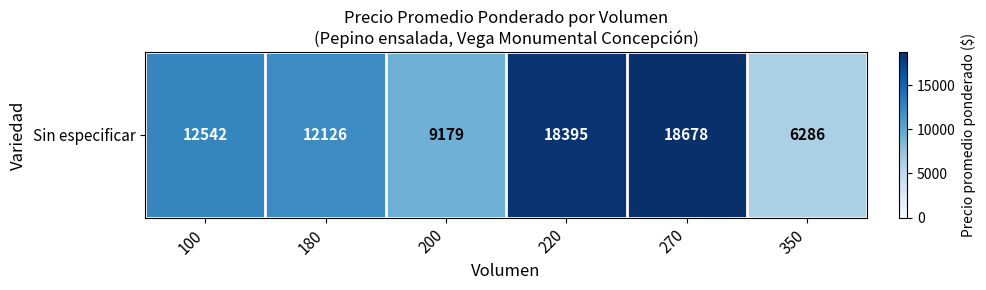

Reading left to right, list all the values displayed in this chart.

12542	12126	9179	18395	18678	6286